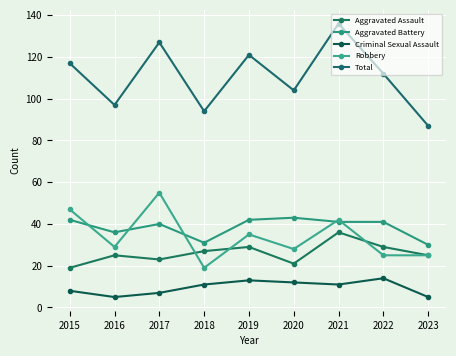

How many distinct data groups are displayed?

5